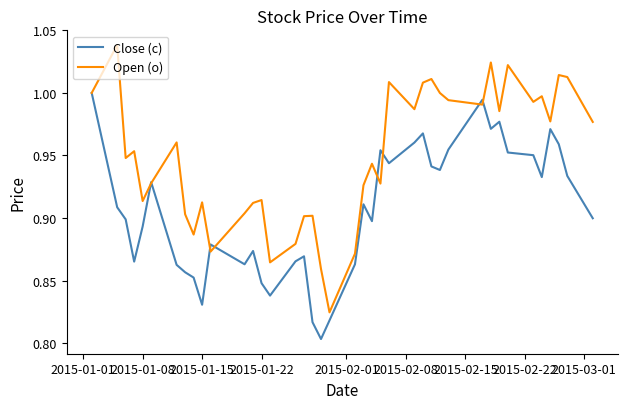

Rank the series by their maximum value, from highest to lowest.

Open (o), Close (c)